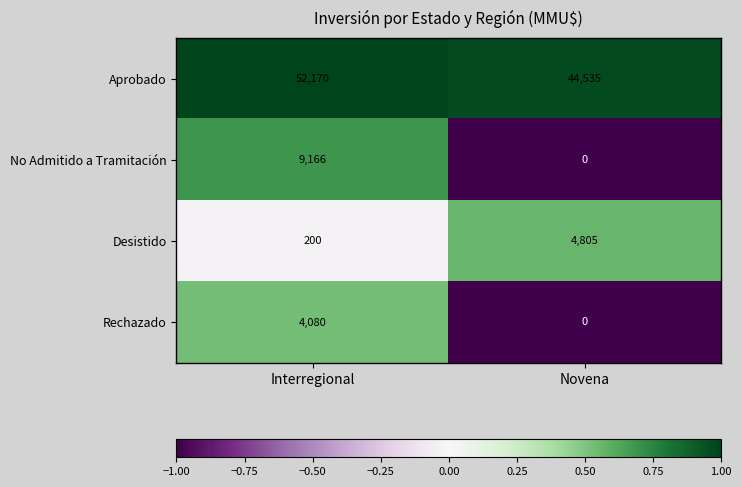

What is the sum of the Desistido values at Novena and Interregional?

5005